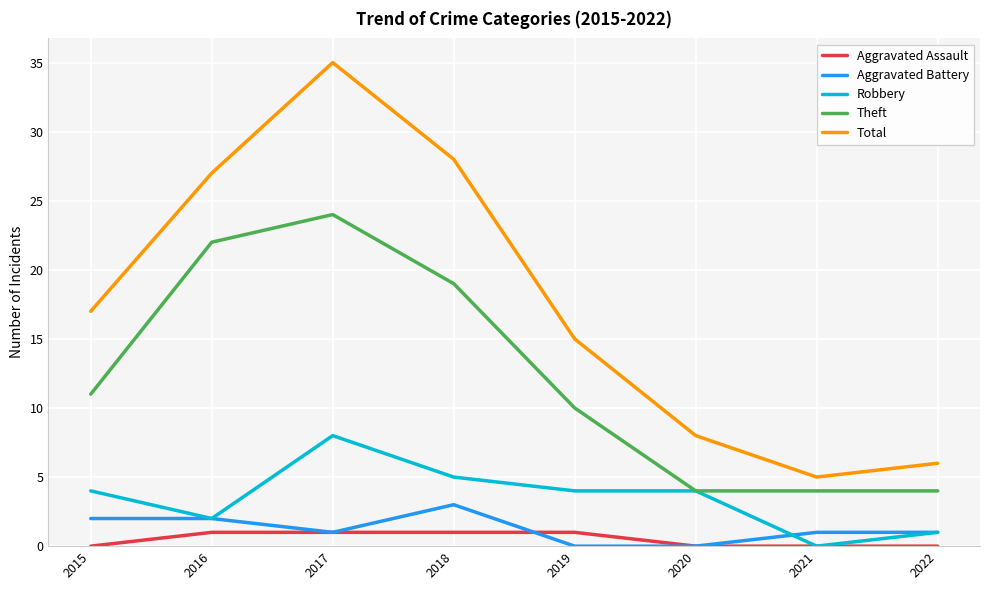

The Total series shows 35 at 2017. True or false?

True